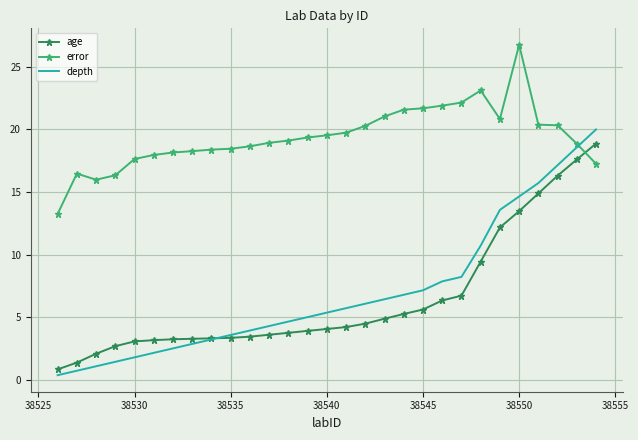

What are all the series names shown in the legend?

age, error, depth